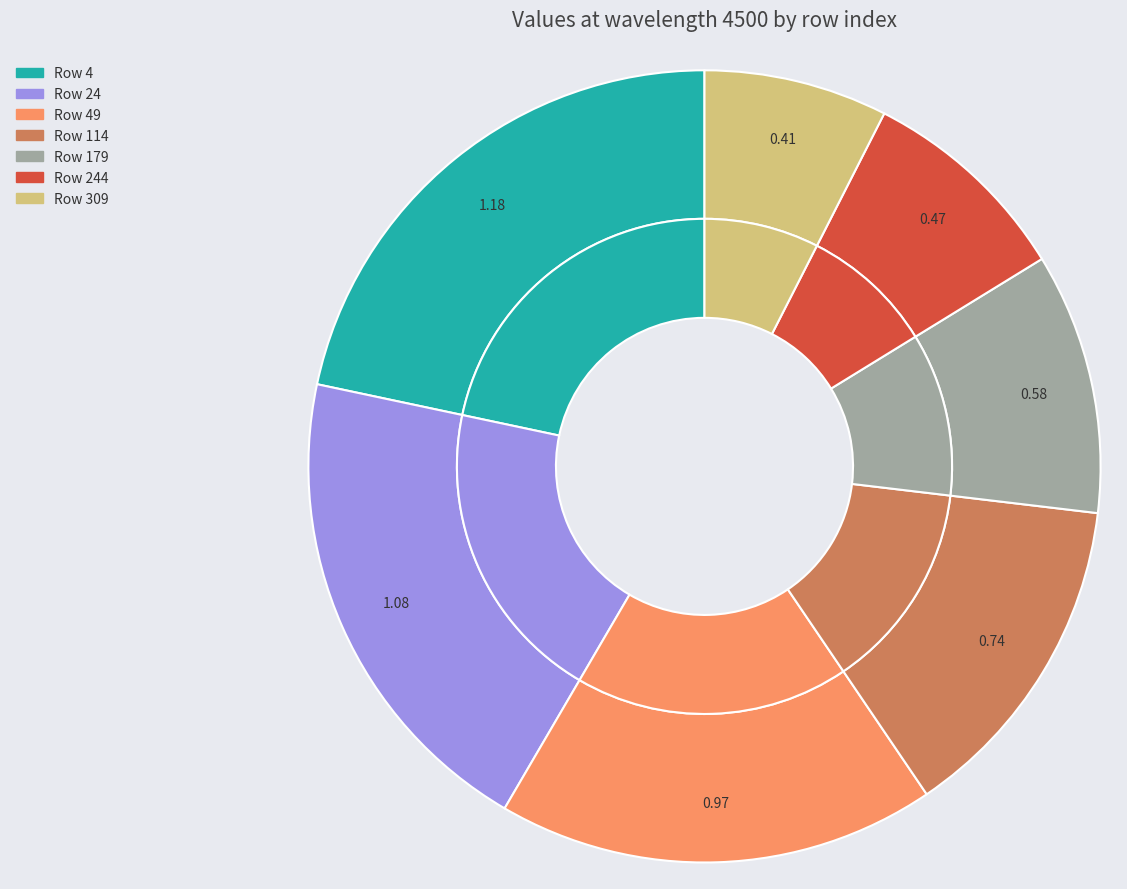

Is there a majority slice in this chart?

No